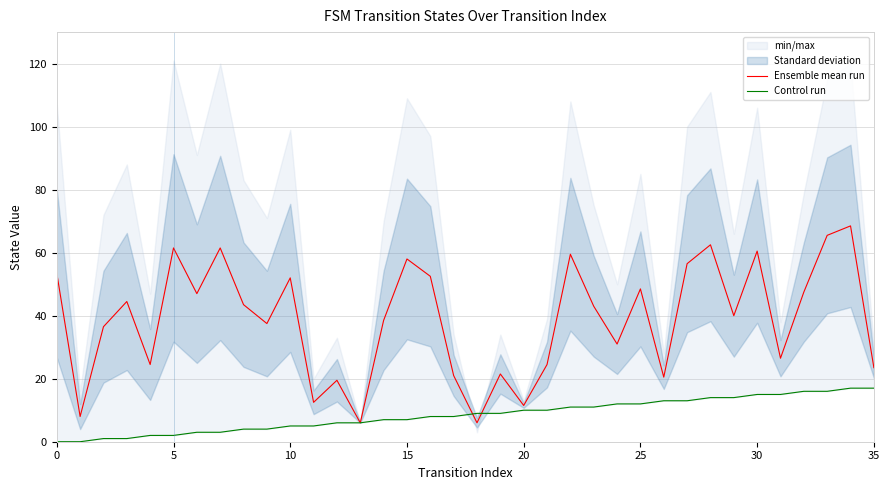

Between 19 and 31, which is larger?

31